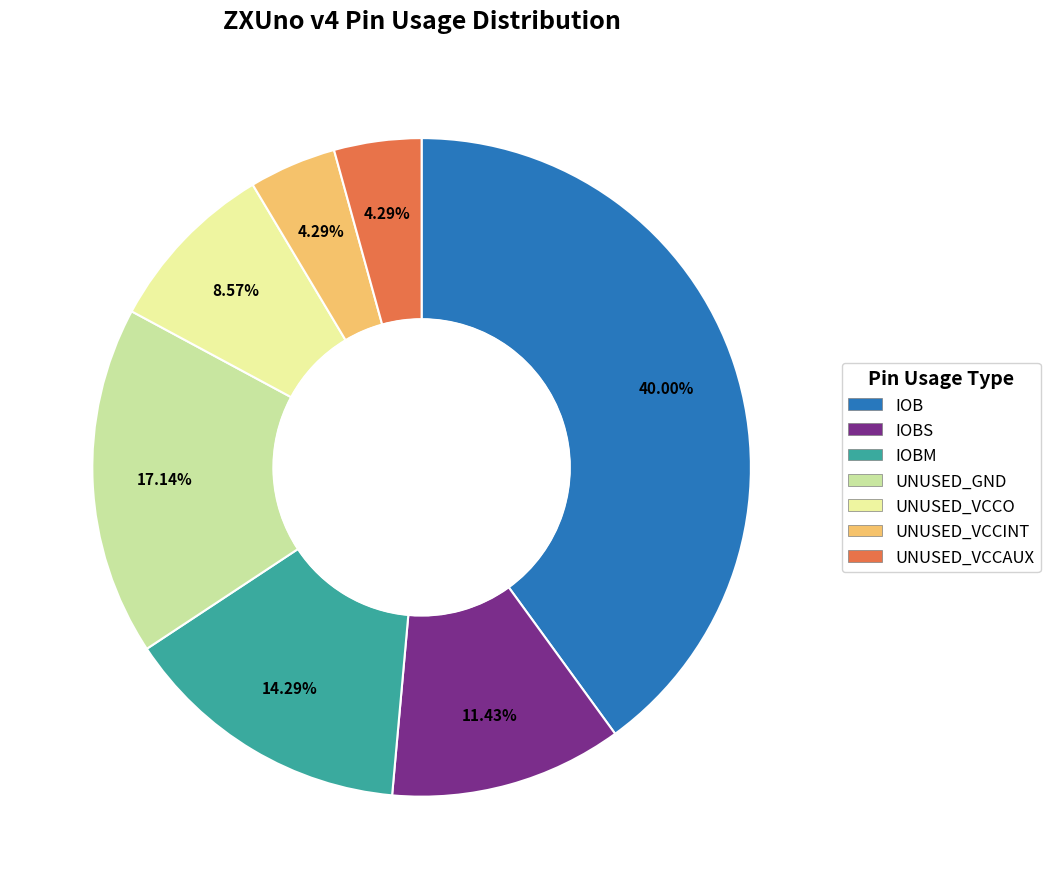

What percentage is the UNUSED_GND slice, to the nearest percent?

17%